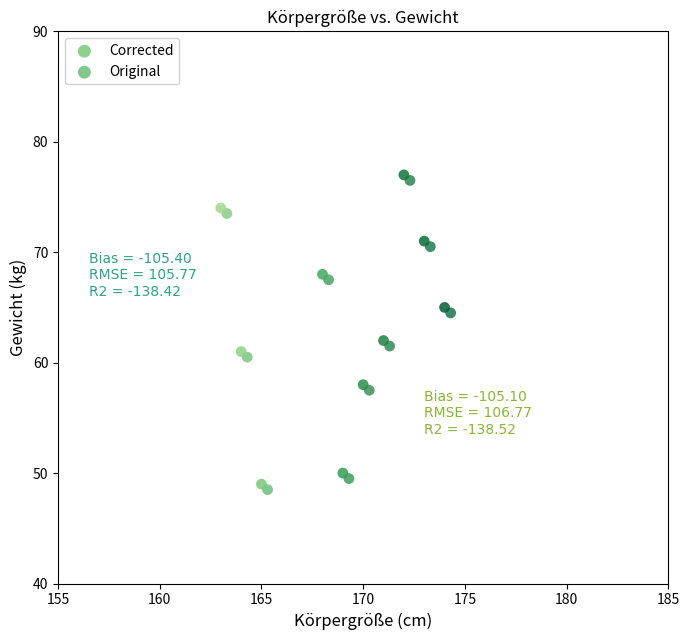

Which series contains the highest Y value?

Corrected